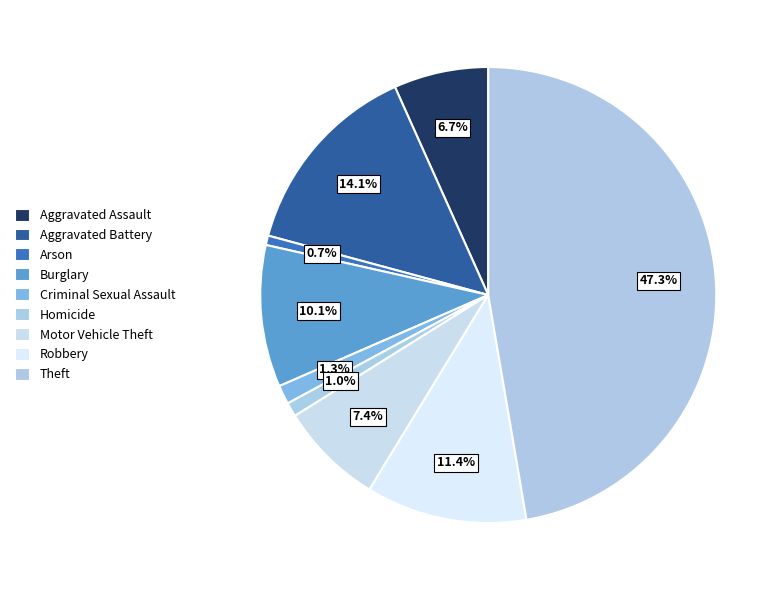

How many slices are in this pie chart?

9